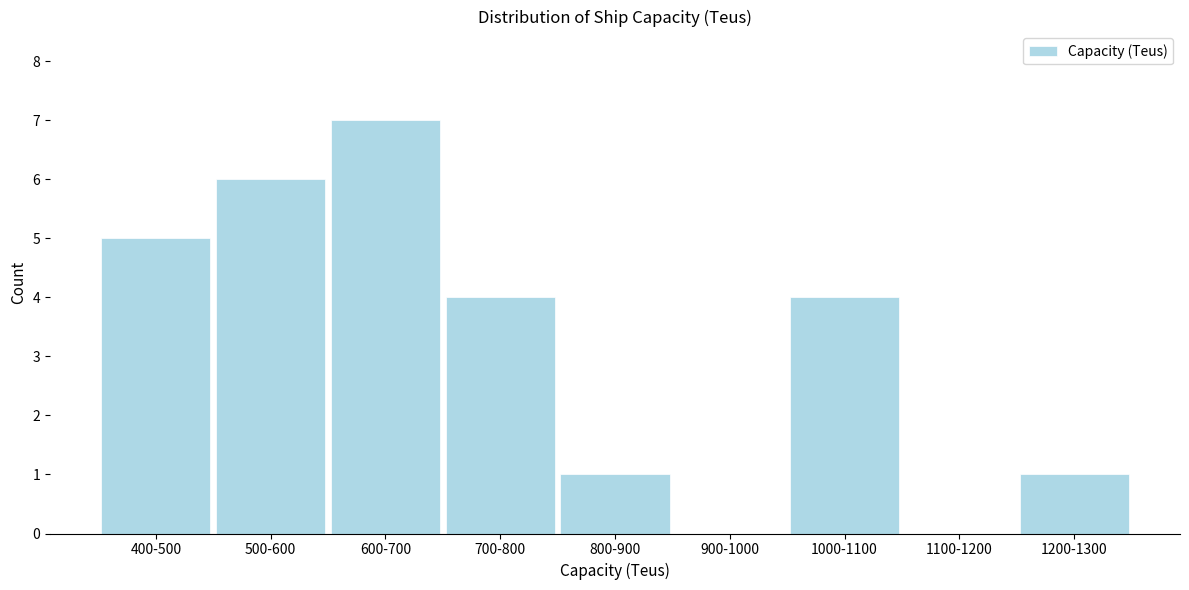

Reading left to right, extract all data points from this chart.

400-500=5	500-600=6	600-700=7	700-800=4	800-900=1	900-1000=0	1000-1100=4	1100-1200=0	1200-1300=1